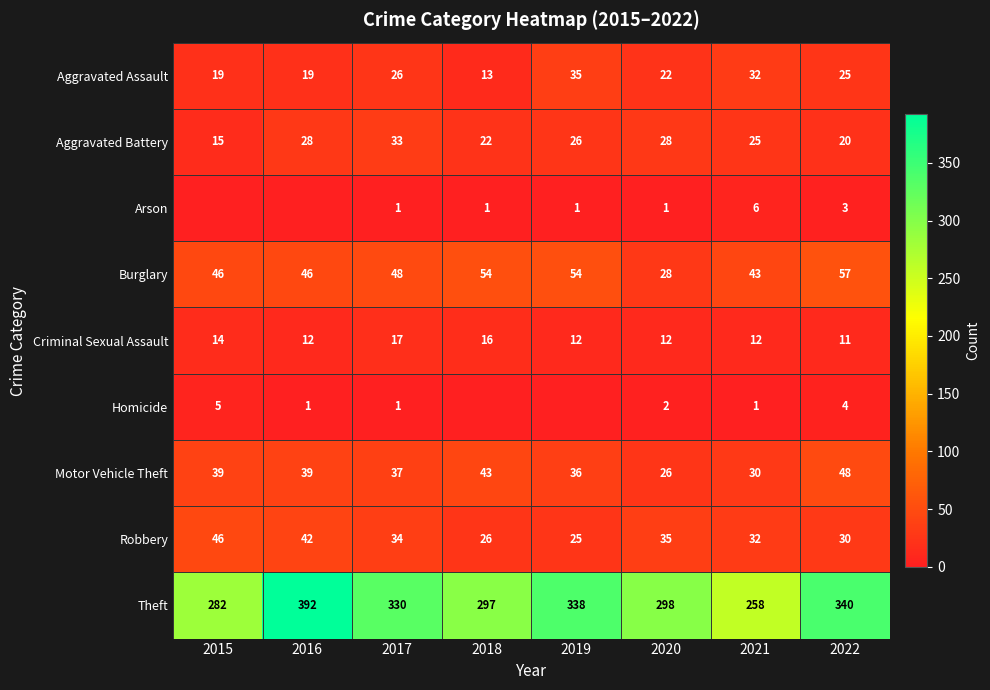

Between 2020 and 2022, which is larger?

2022